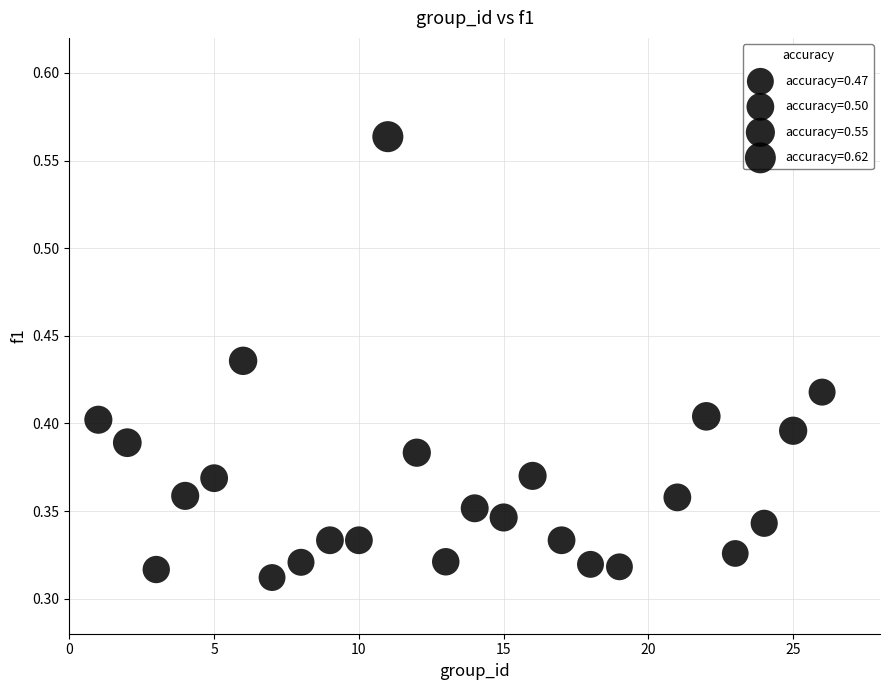

What is the range of X values (max minus min)?

25.0